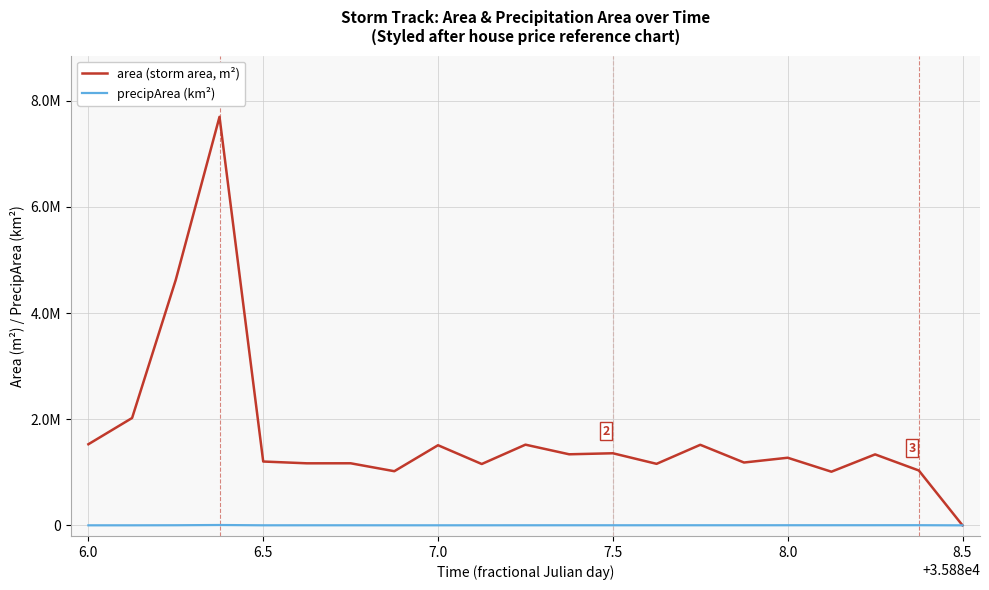

True or false: precipArea (km²) and area (storm area, m²) intersect in this chart.

False